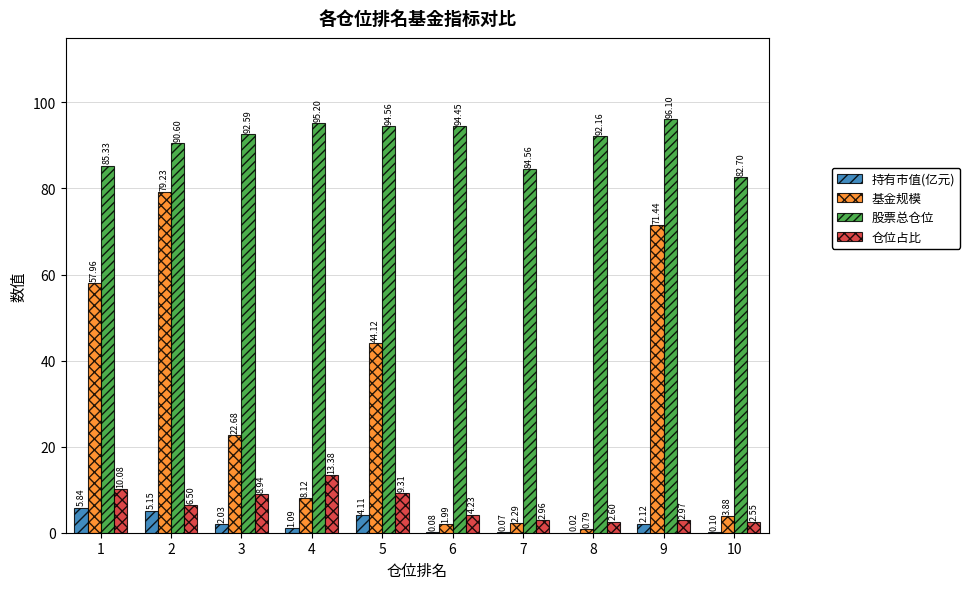

What is the sum of the 仓位占比 values at 4 and 1?

23.5